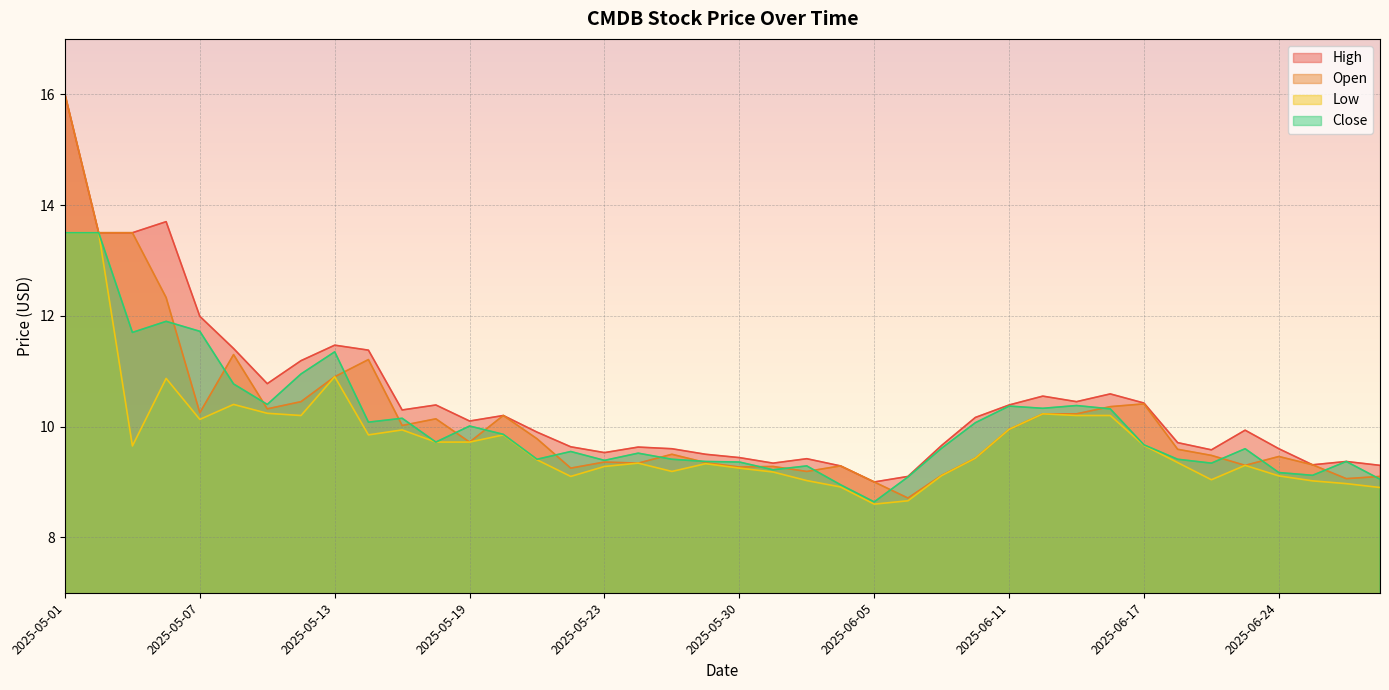

At which category is the sum across all series the highest?

2025-05-01